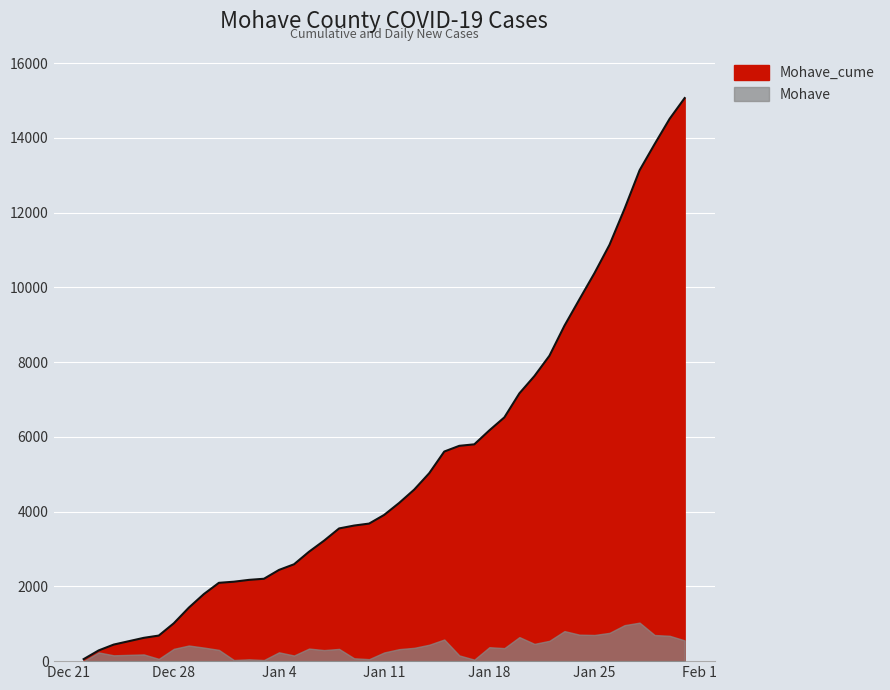

How many data points are above 4233?

19